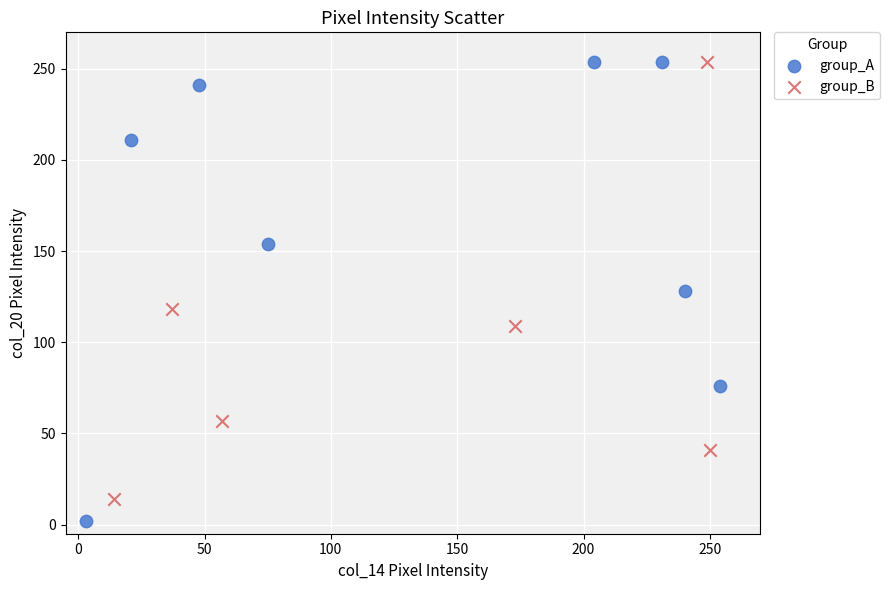

Which series reaches the minimum Y coordinate?

group_A